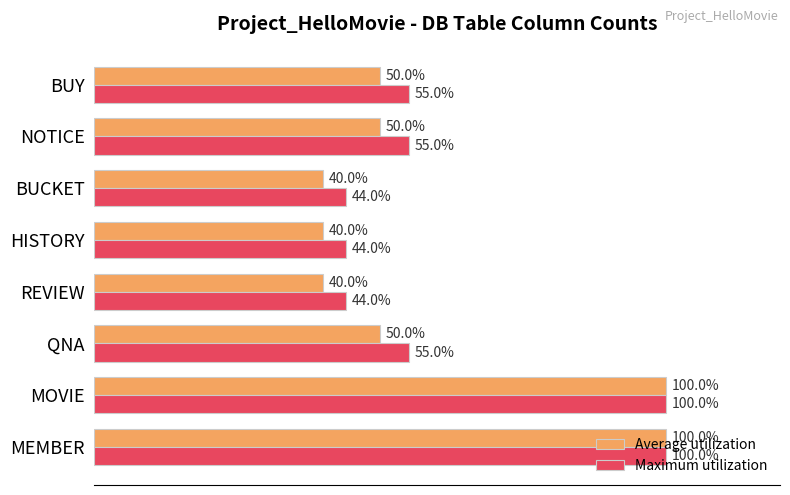

Is the value of Maximum utilization at MOVIE greater than the value of Average utilization at NOTICE?

Yes